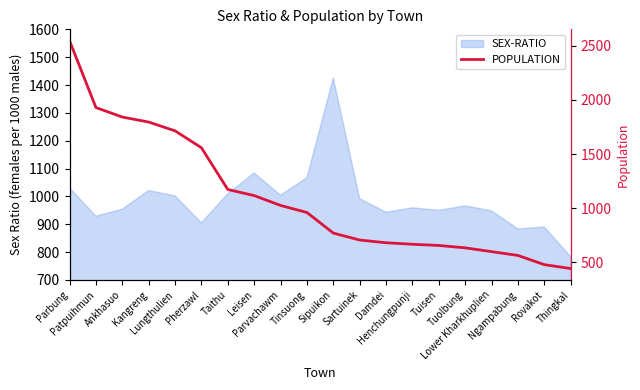

Reading left to right, extract all data points from this chart.

2545	1929	1841	1795	1714	1558	1173	1117	1026	961	771	707	682	668	657	635	600	565	480	444